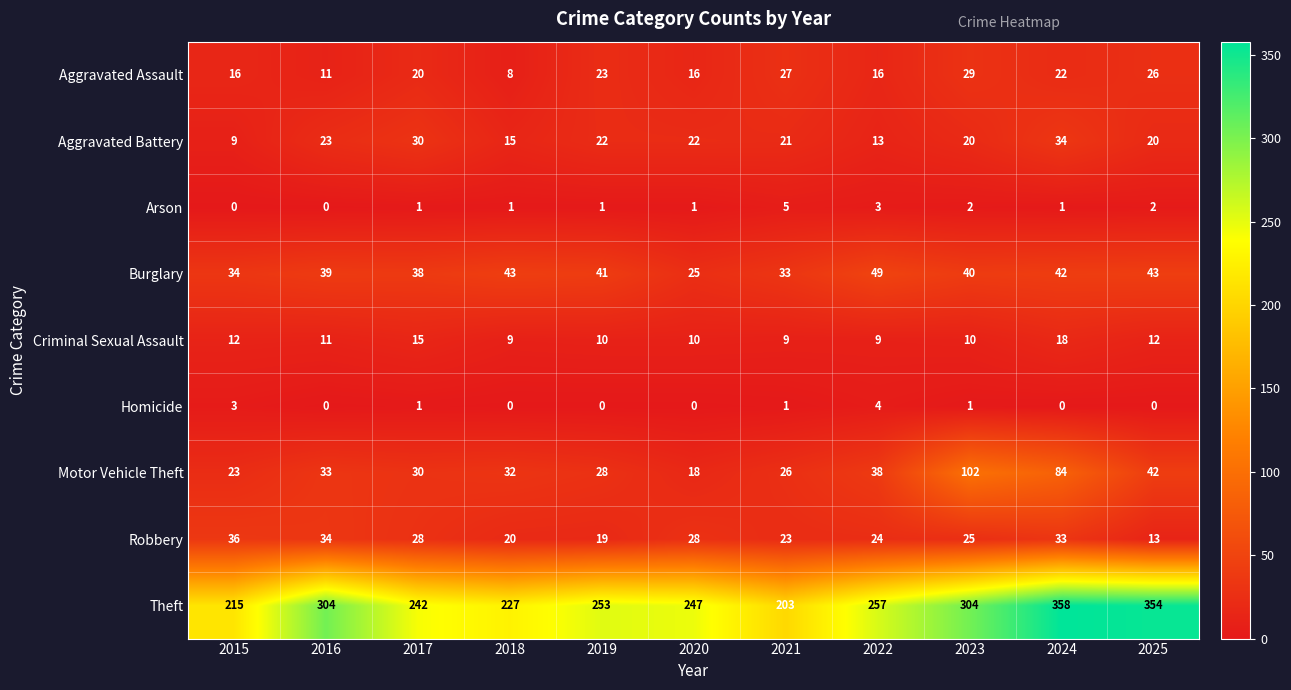

What is the average value of the Theft series?

269